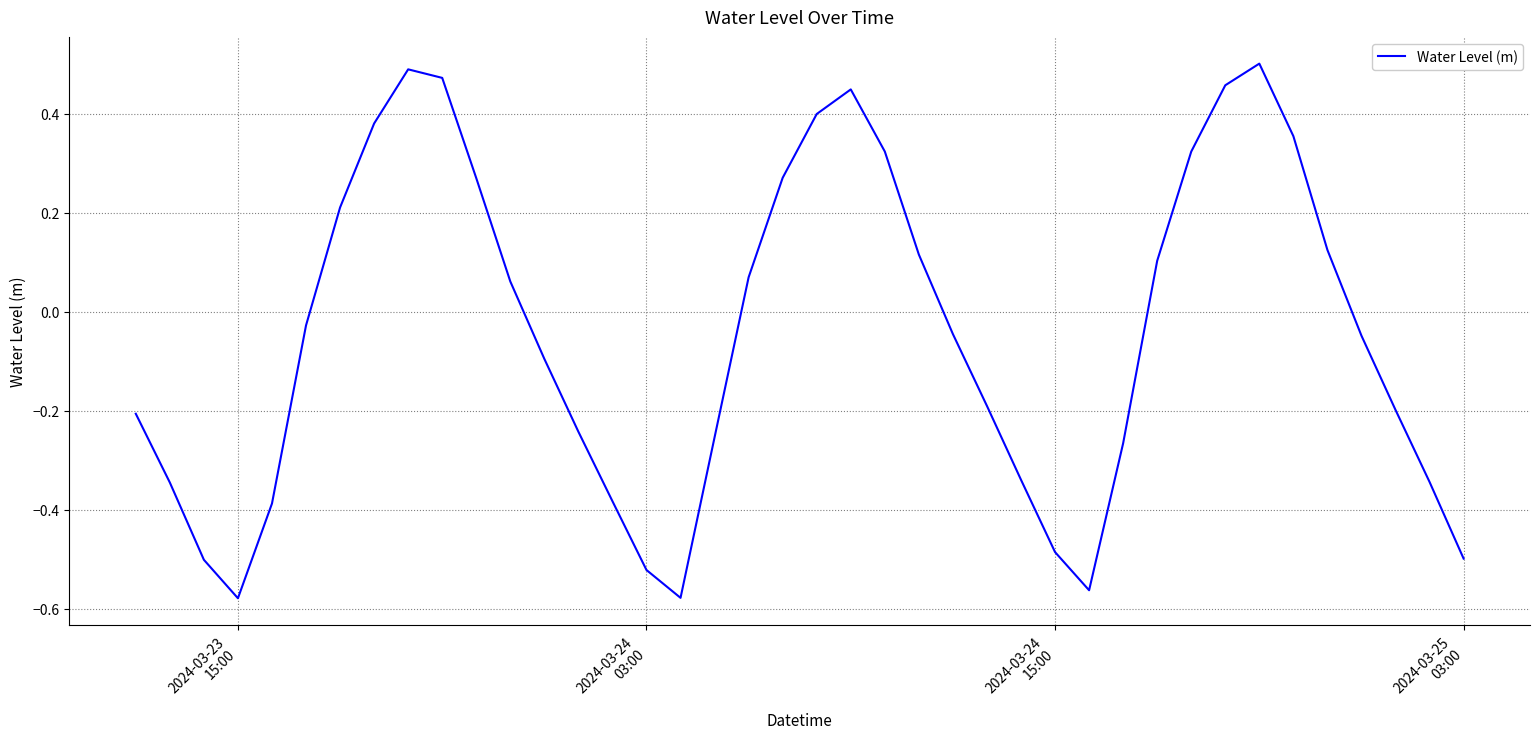

Count the number of categories in the chart.

40